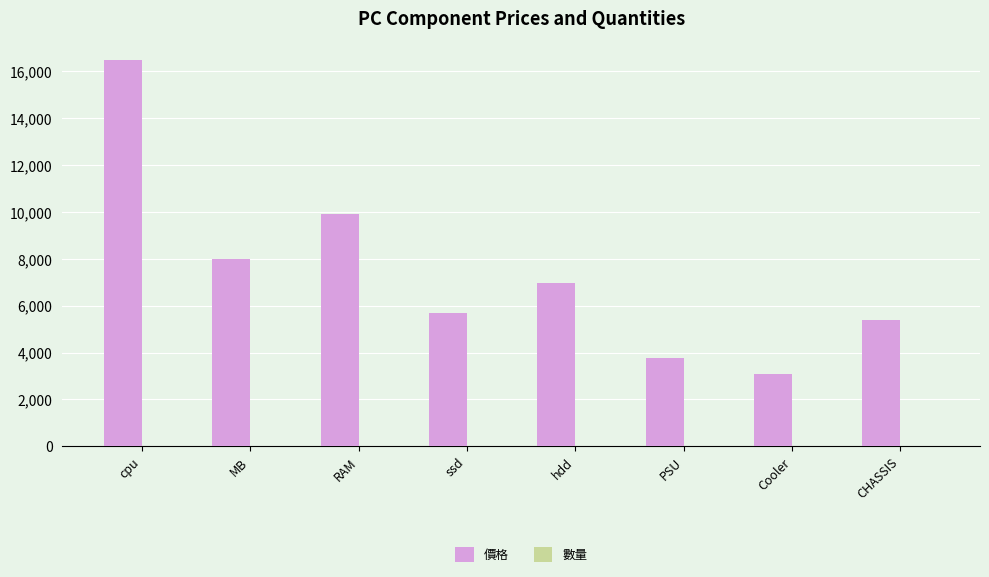

Between MB and Cooler, which series saw the biggest shift?

價格